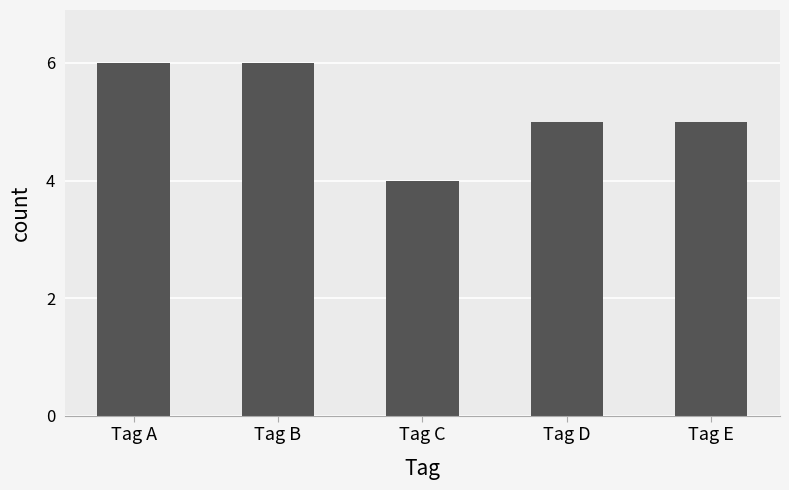

Where does the data first go above 5?

Tag A